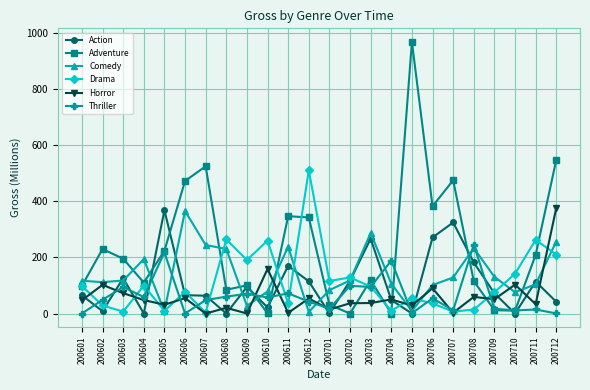

Which series has the largest total across all categories?

Adventure